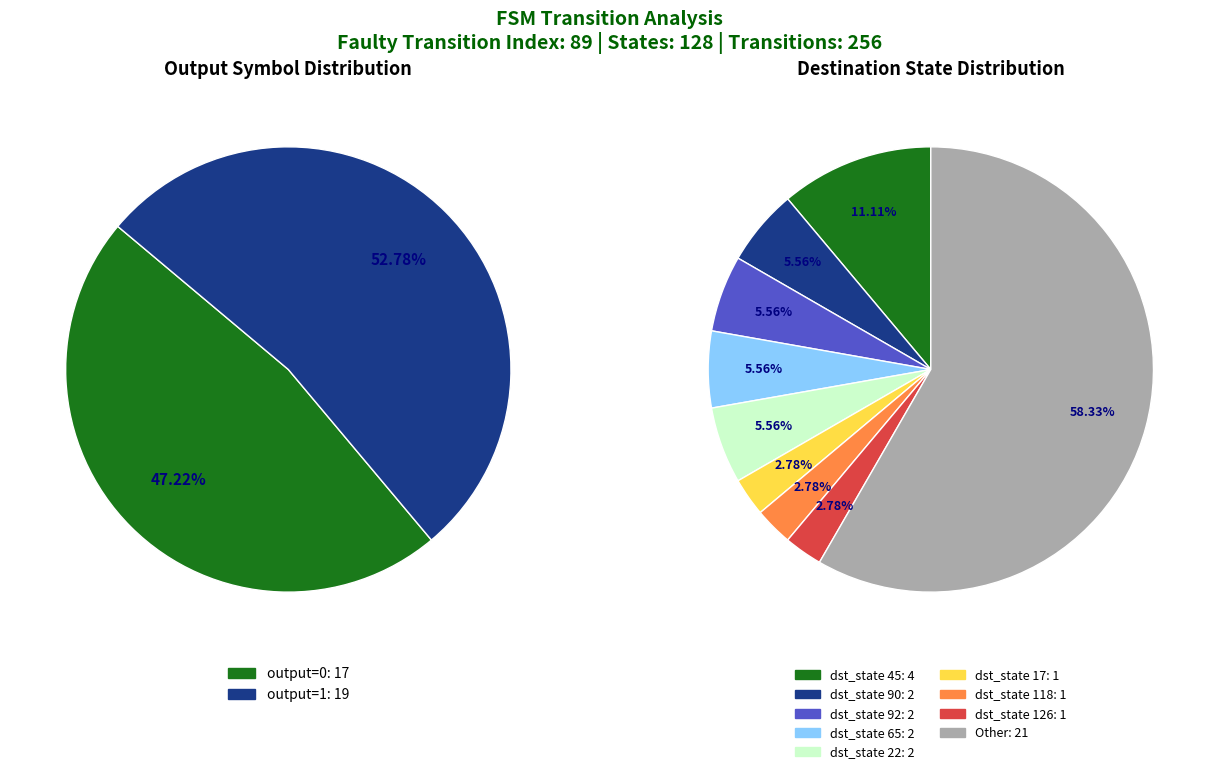

What is the largest slice in the pie chart?

output=1